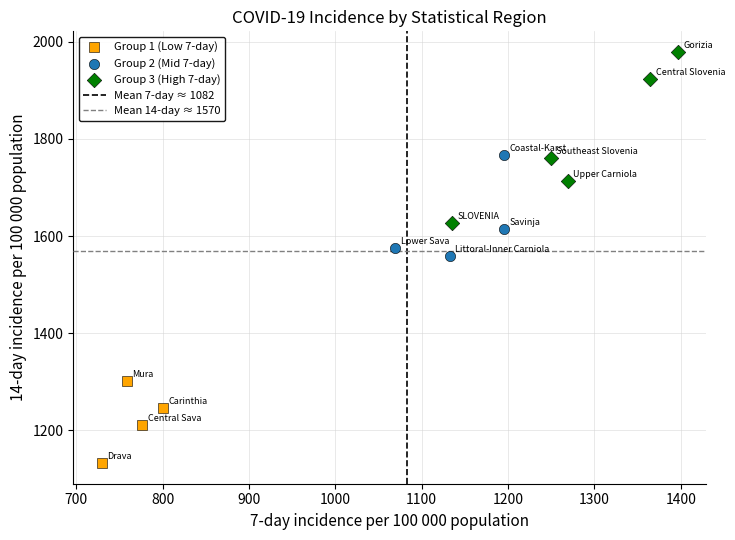

Which series has the largest Y range (max minus min)?

Group 3 (High 7-day)